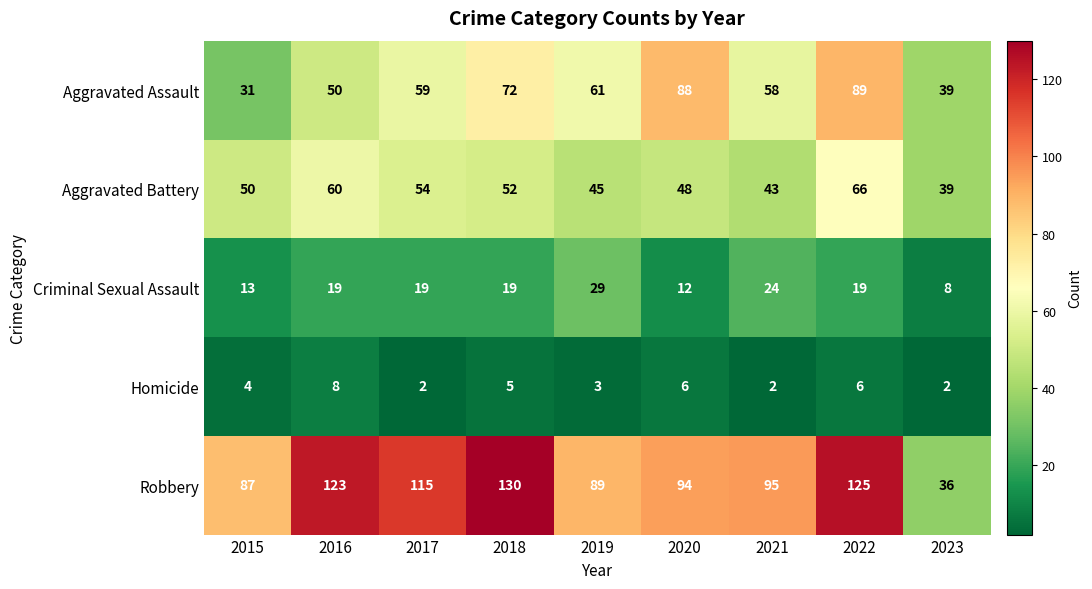

Which series has the widest spread of values?

Robbery